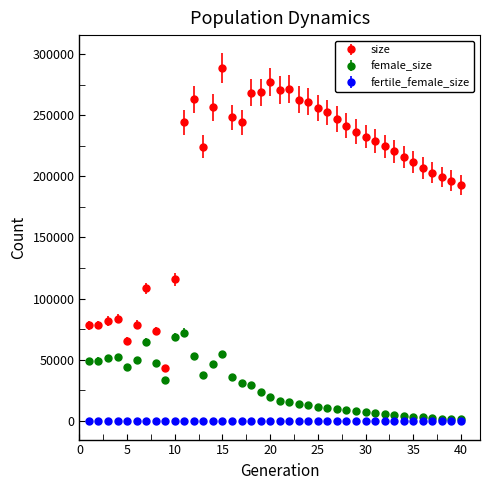

Which series has the widest spread of values?

size